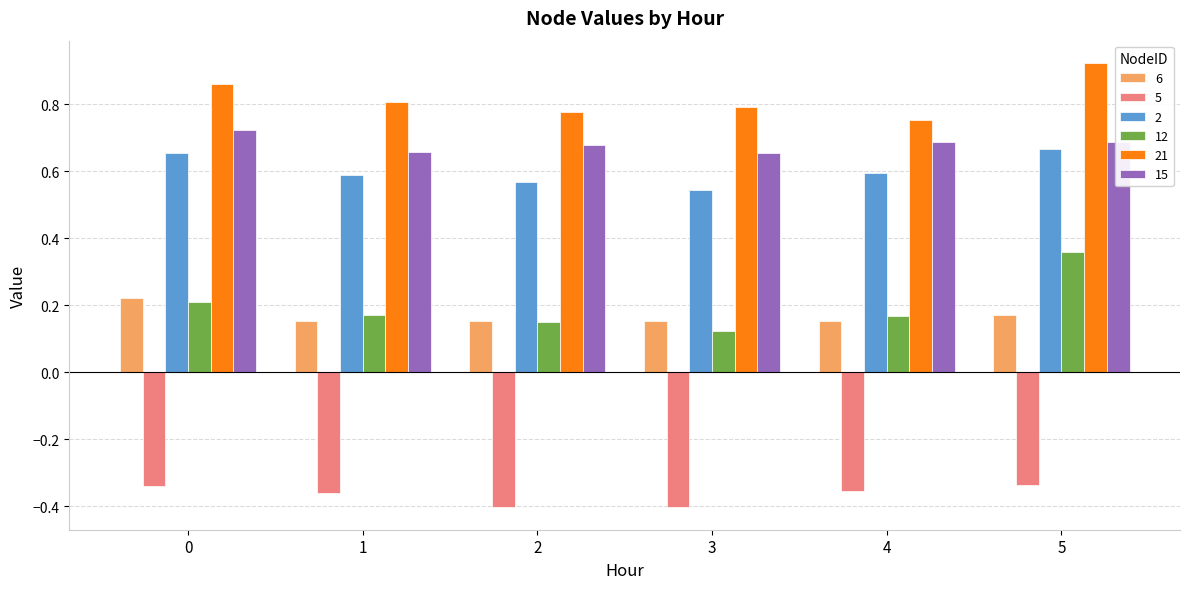

What is the total value across all series at 3?

1.9